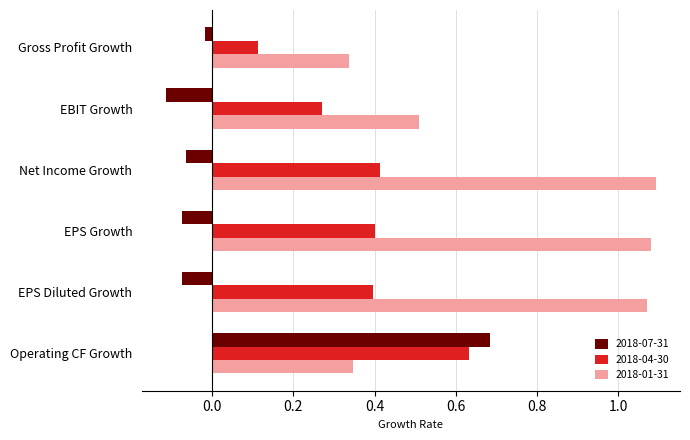

The value of 2018-01-31 at EBIT Growth is 0.8. True or false?

False